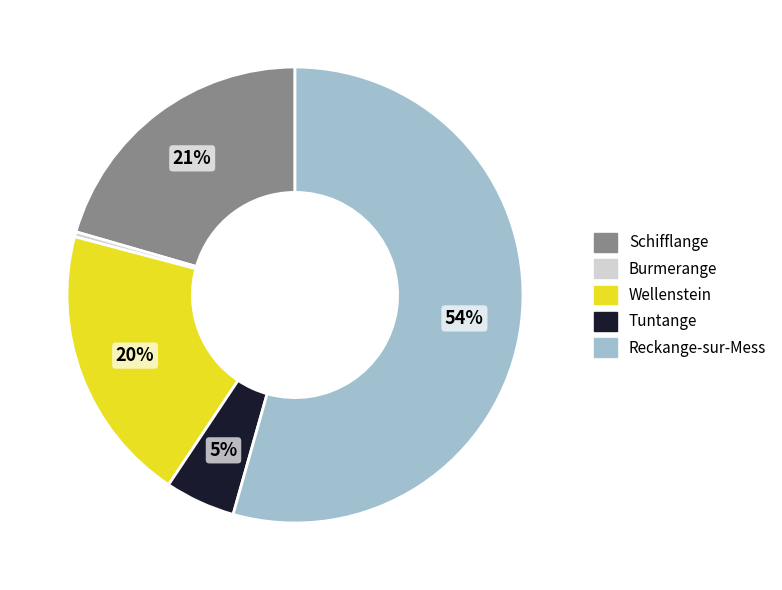

Does any single category account for the majority?

Yes